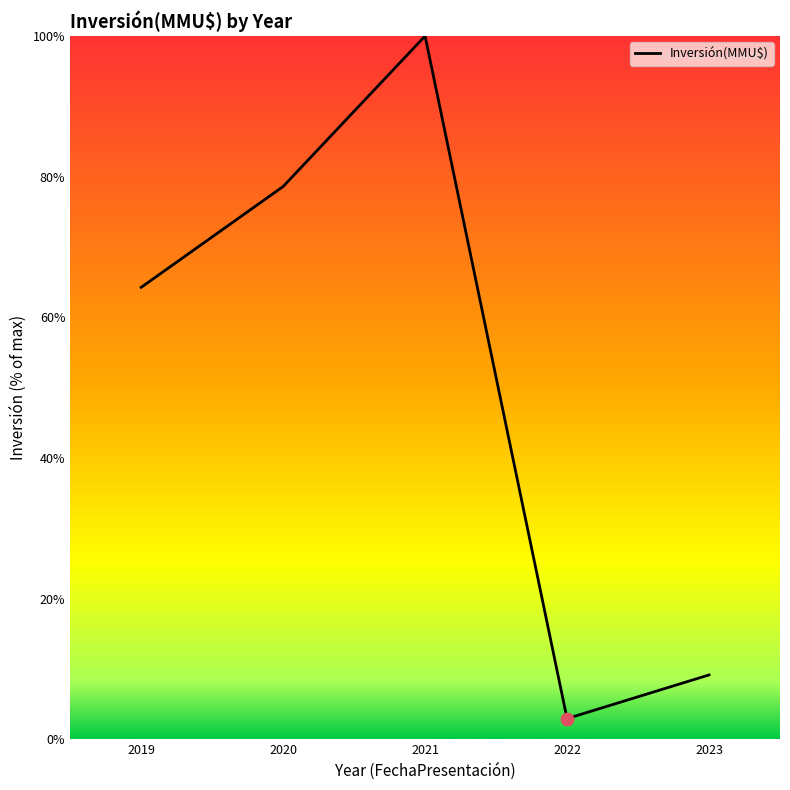

What is the change in value from 2019 to 2021?

+35.7